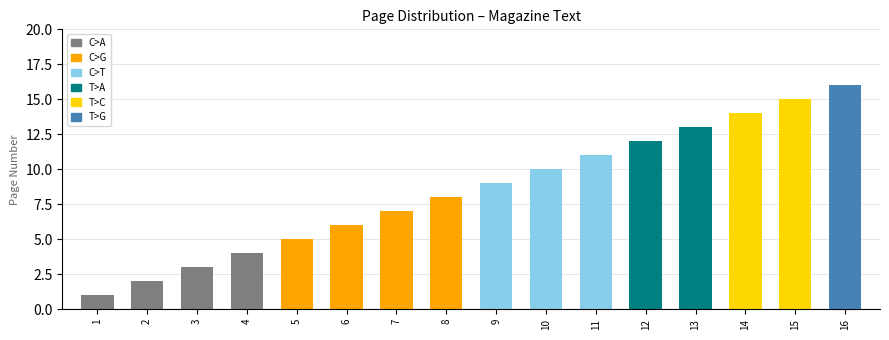

At which label is the value closest to 8?

8